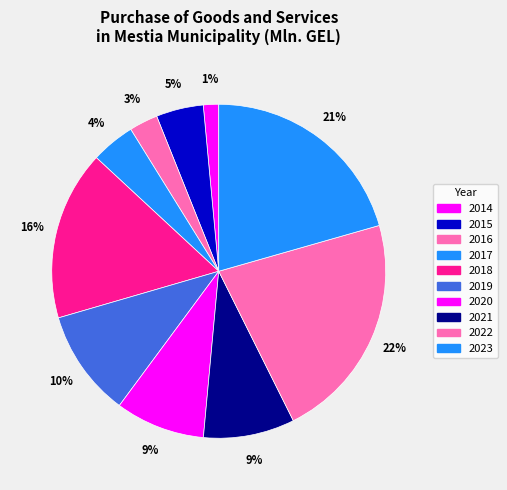

What percentage is the 2017 slice, to the nearest percent?

4%